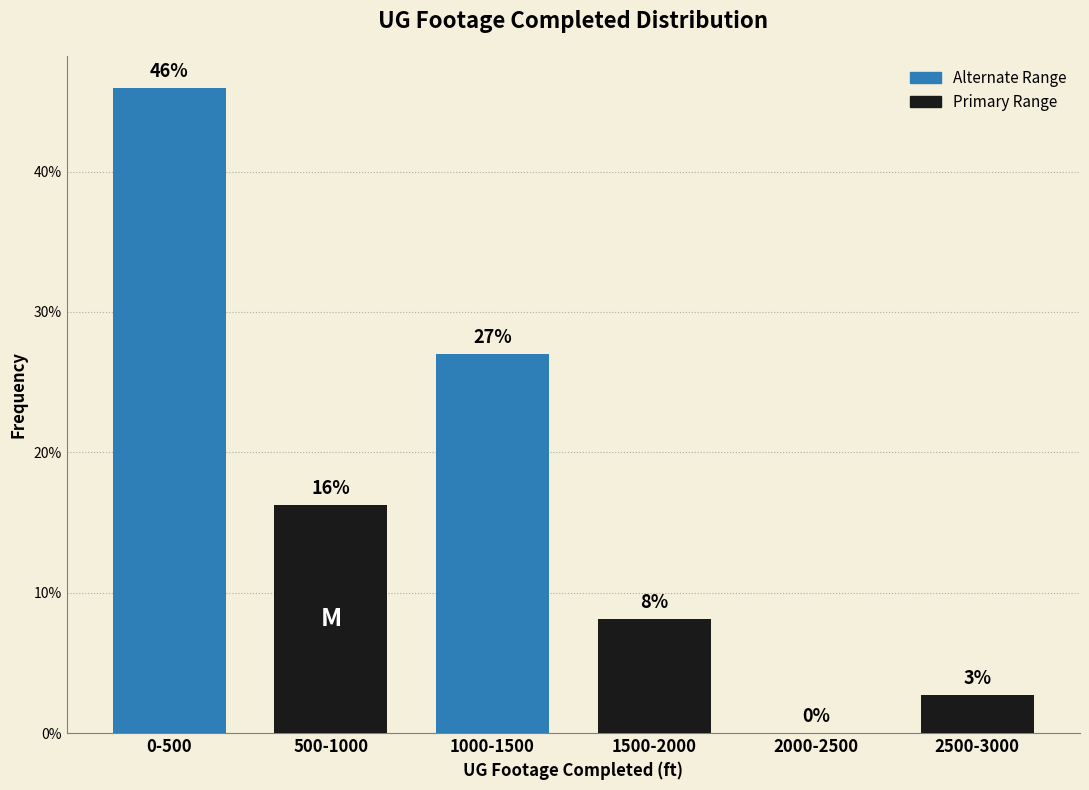

What is the approximate value at 2500-3000?

2.7